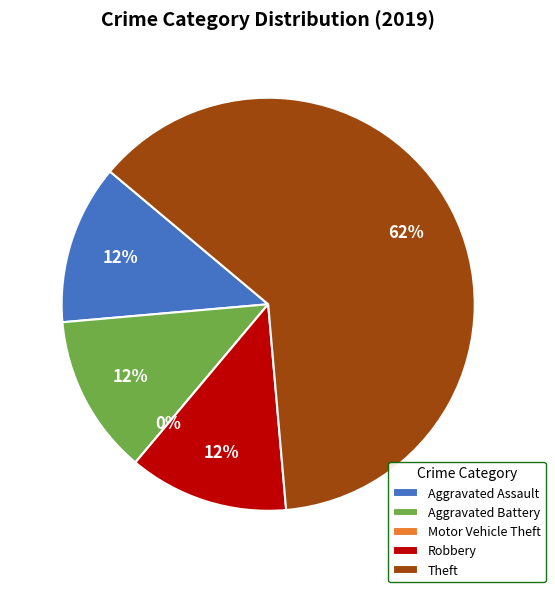

What is the change in value from Aggravated Assault to Theft?

+4